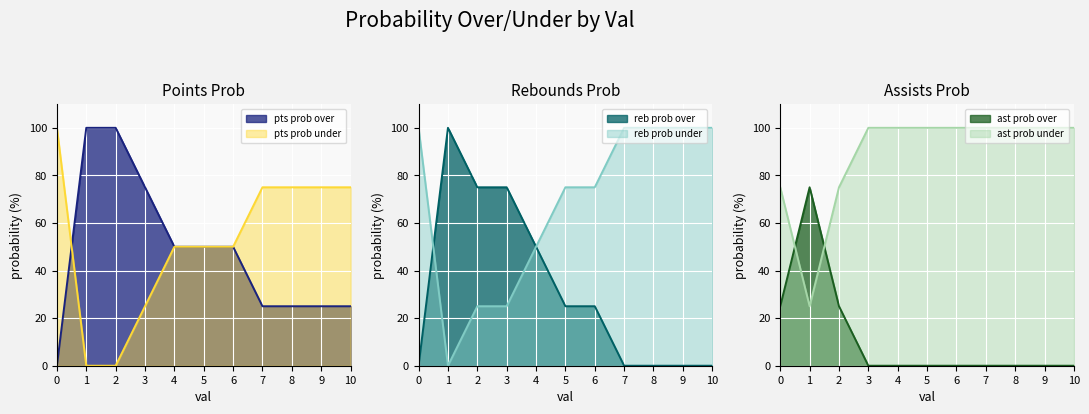

How many data points in ast prob under are less than 100?

3